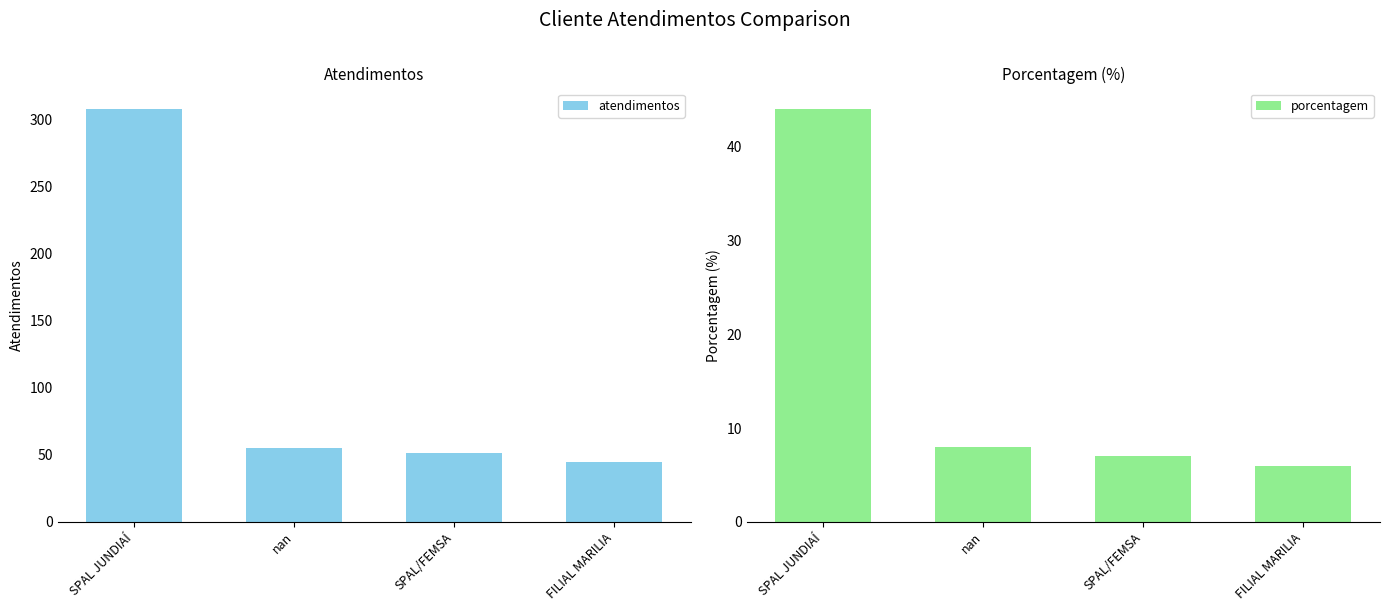

Which series has the largest total across all categories?

atendimentos